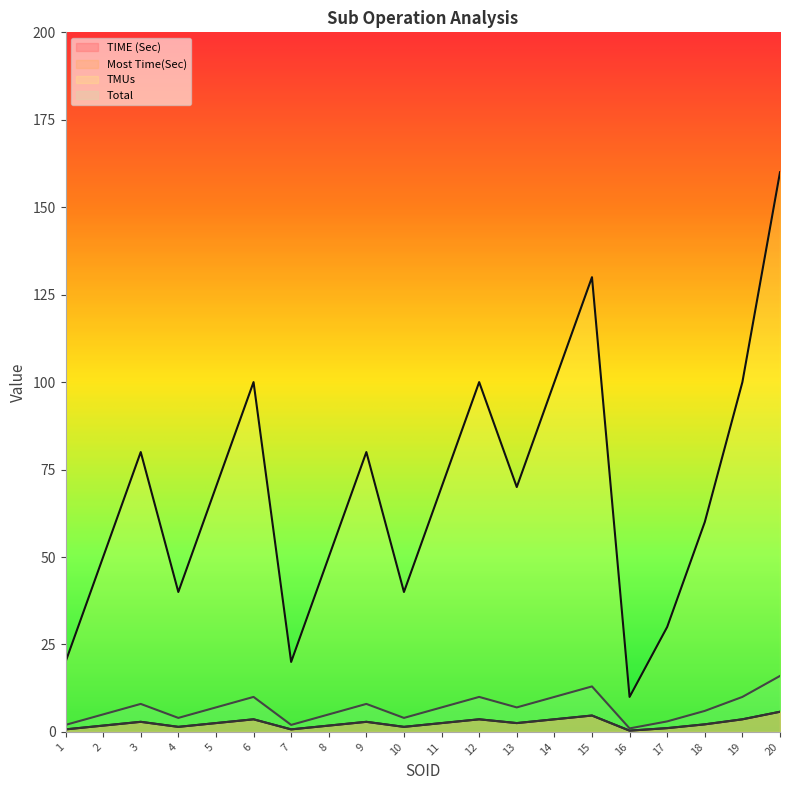

List the series in order of their peak value, highest first.

TMUs, Total, TIME (Sec), Most Time(Sec)